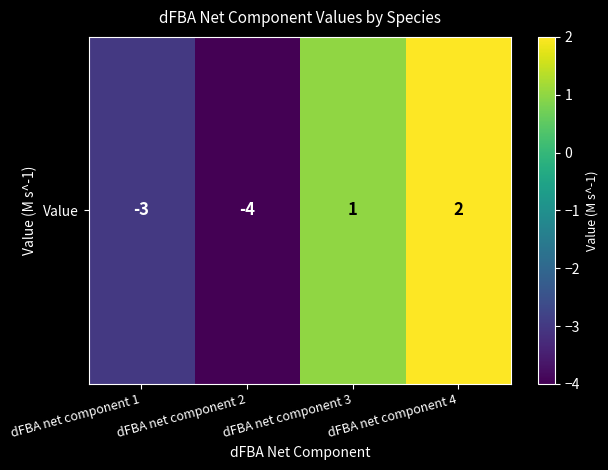

Reading right to left, extract all data points from this chart.

dFBA net component 4=2	dFBA net component 3=1	dFBA net component 2=-4	dFBA net component 1=-3